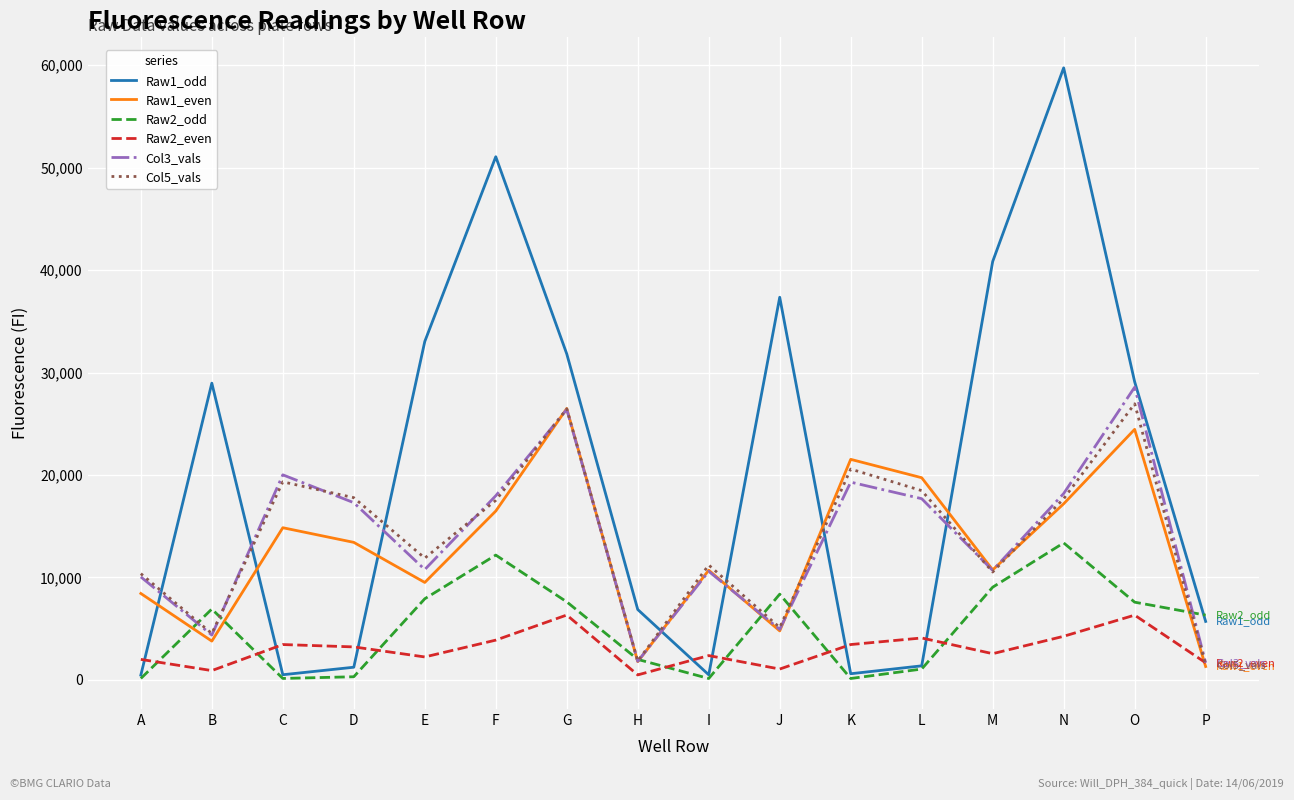

Is this an area chart (filled region under the line)?

No